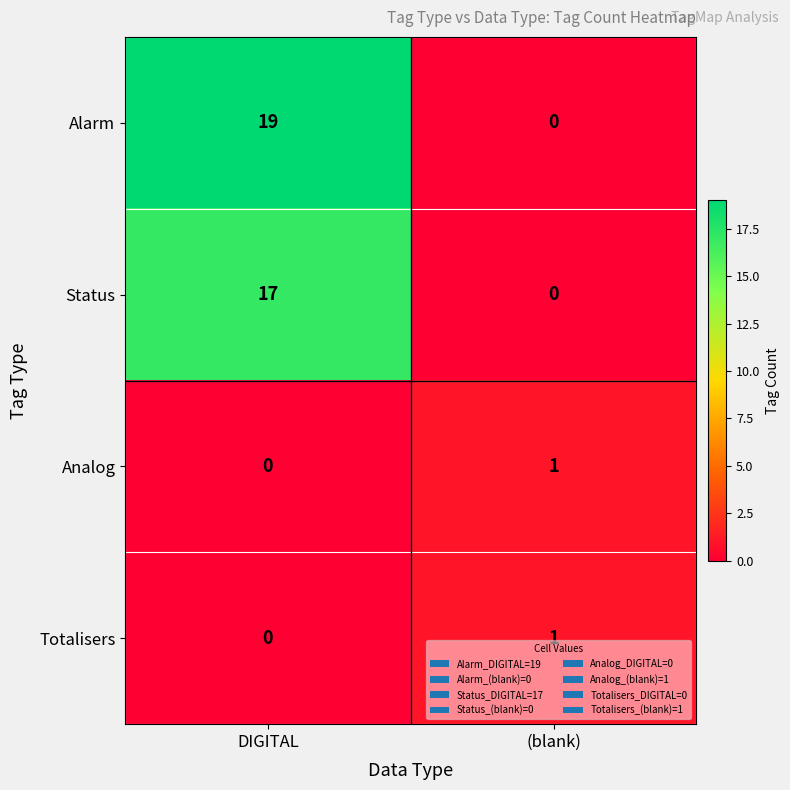

What is the difference between the highest and lowest values at DIGITAL?

19